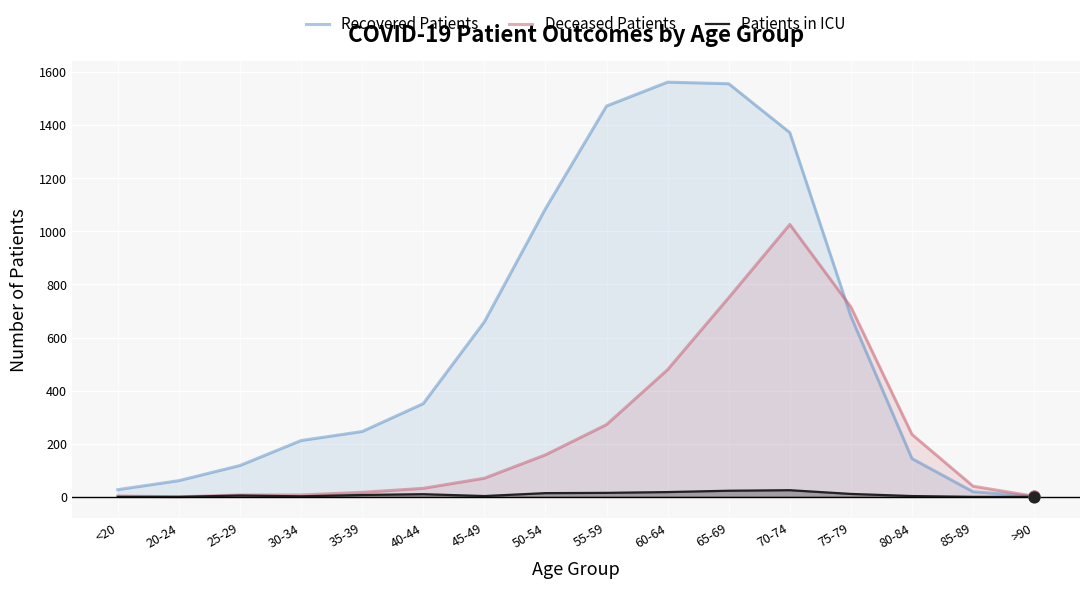

What is the total value across all series at 75-79?

1406